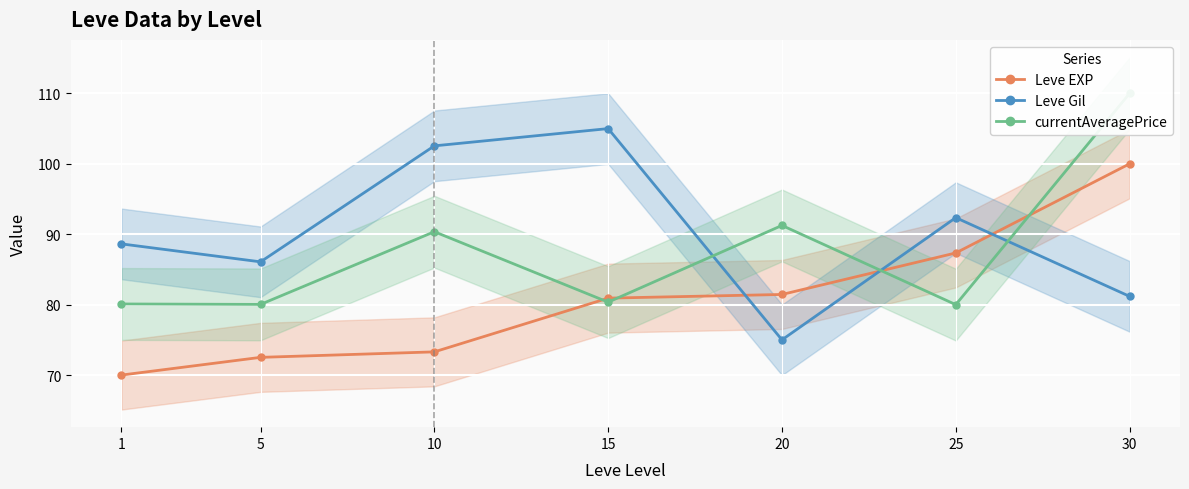

Does the chart display data point markers on the line(s)?

Yes